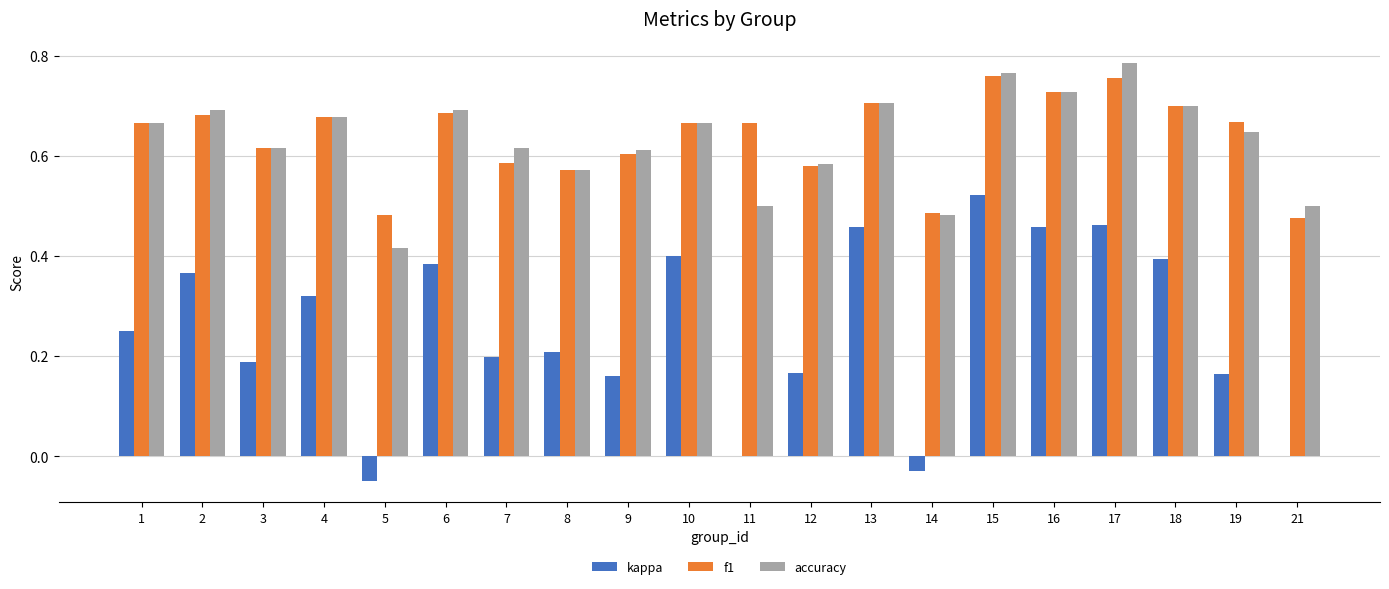

Between 9 and 10, which series saw the biggest shift?

kappa